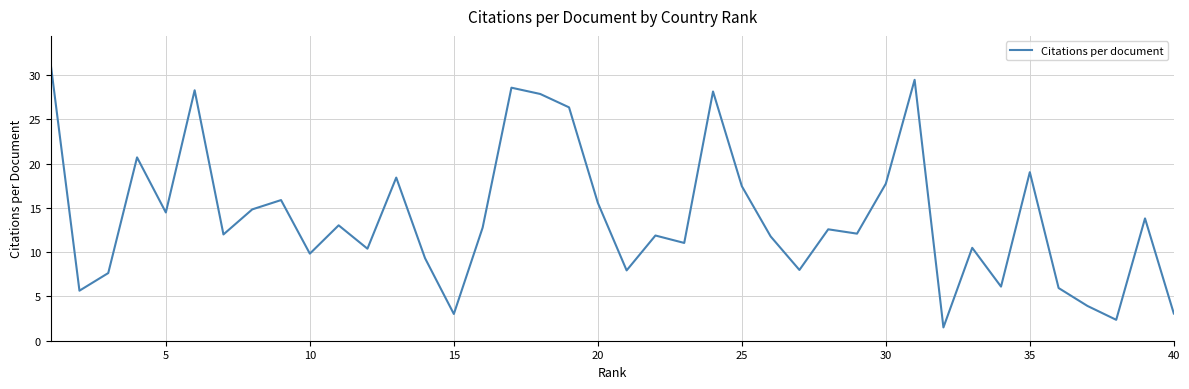

What is the greatest value displayed?

31.3